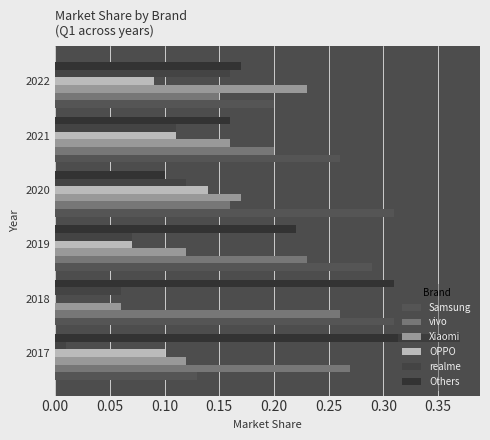

What is the difference between the maximum and minimum values in the OPPO series?

0.1